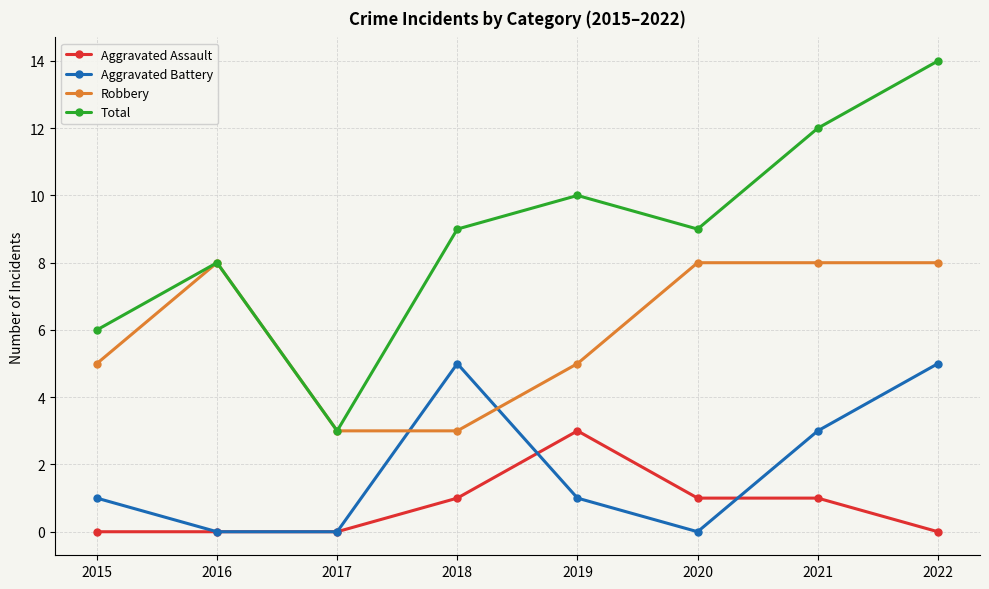

Between 2015 and 2017, which series saw the biggest shift?

Total